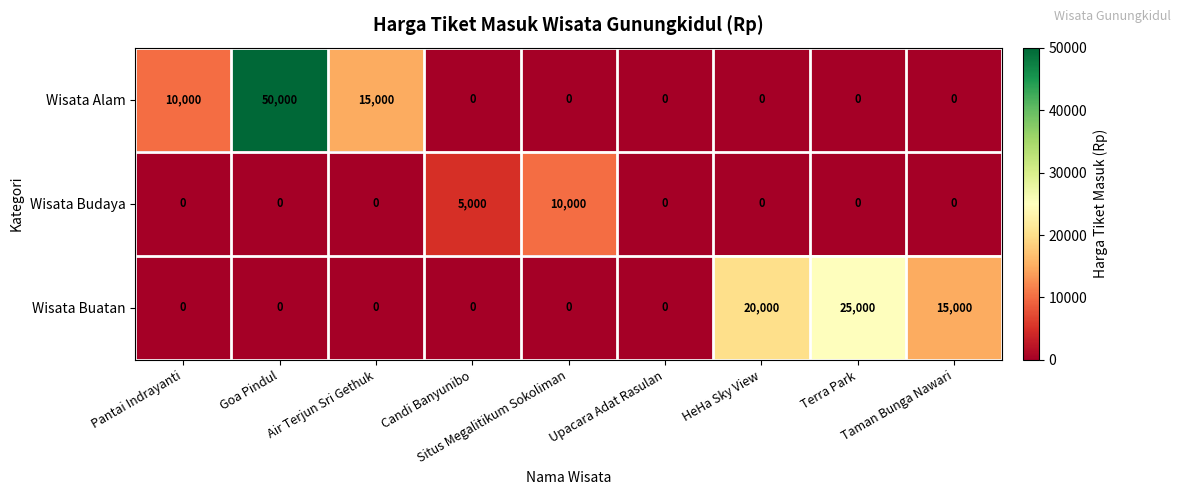

Which series has the widest spread of values?

Wisata Alam